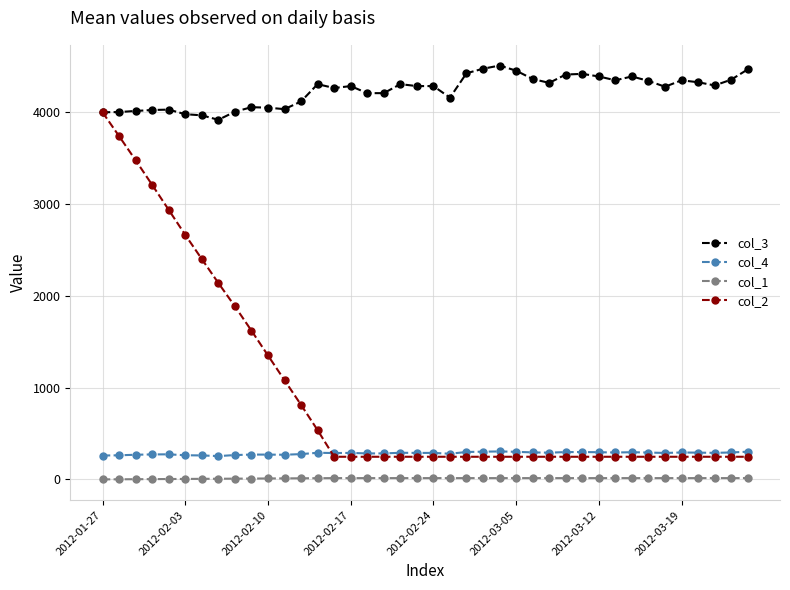

What is the maximum value shown in the chart?

4509.5